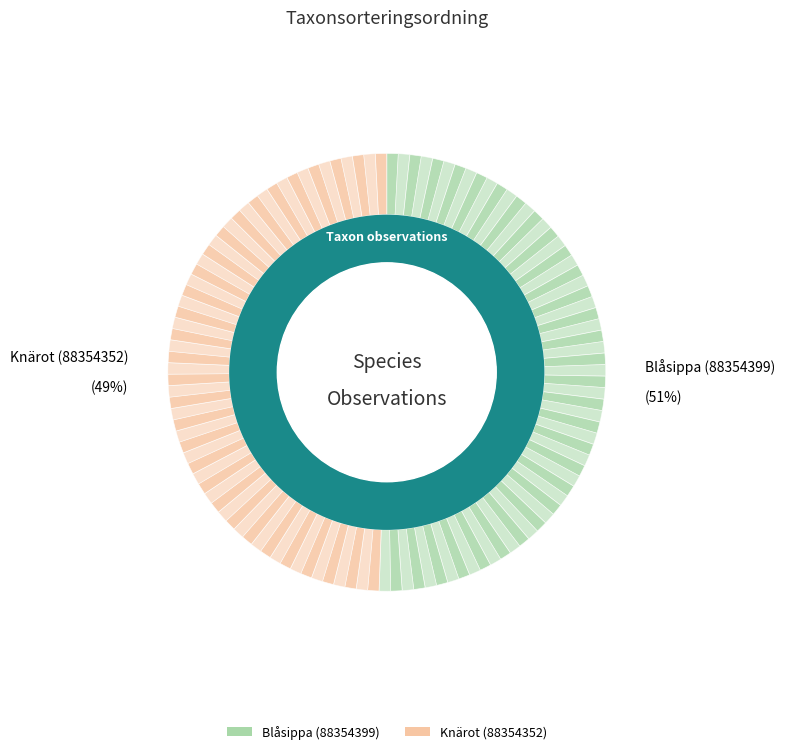

How much of the chart is everything except Blåsippa (88354399)?

49.4%